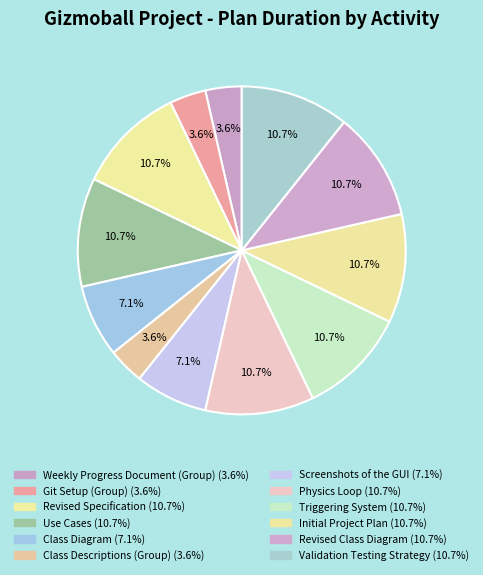

How many segments does this pie chart have?

12